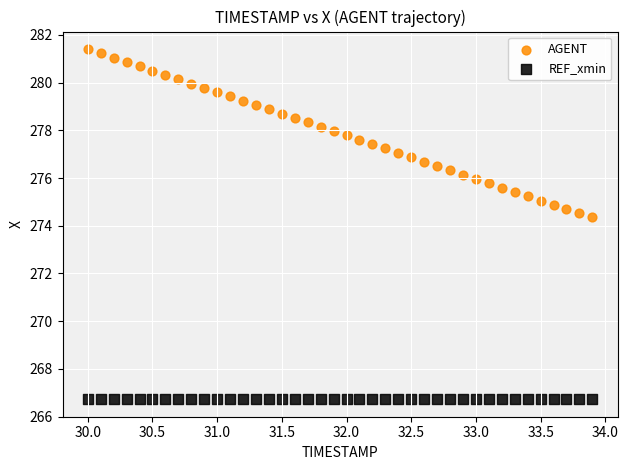

Which series reaches the minimum Y coordinate?

REF_xmin